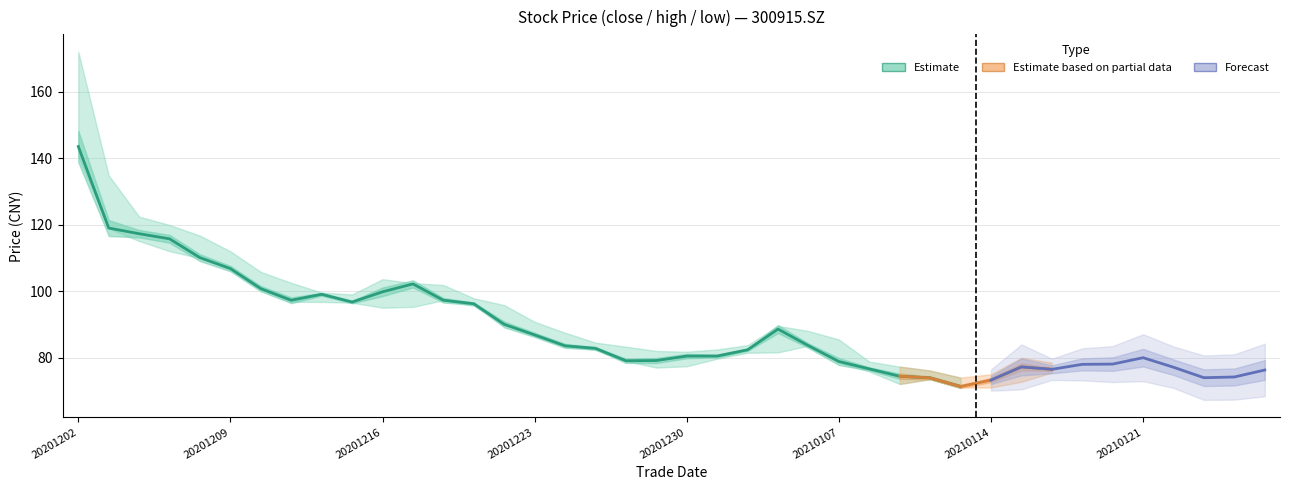

At which label is high closest to 123?

20201204